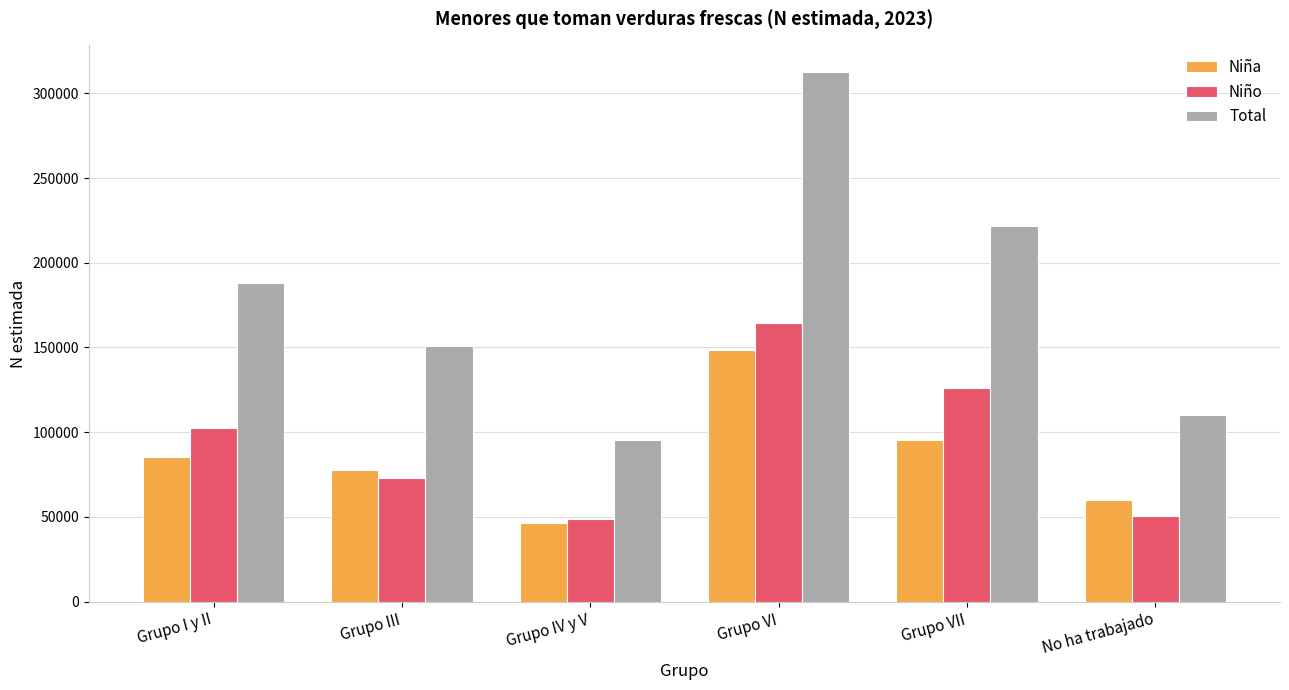

What position from the right is Grupo III?

5